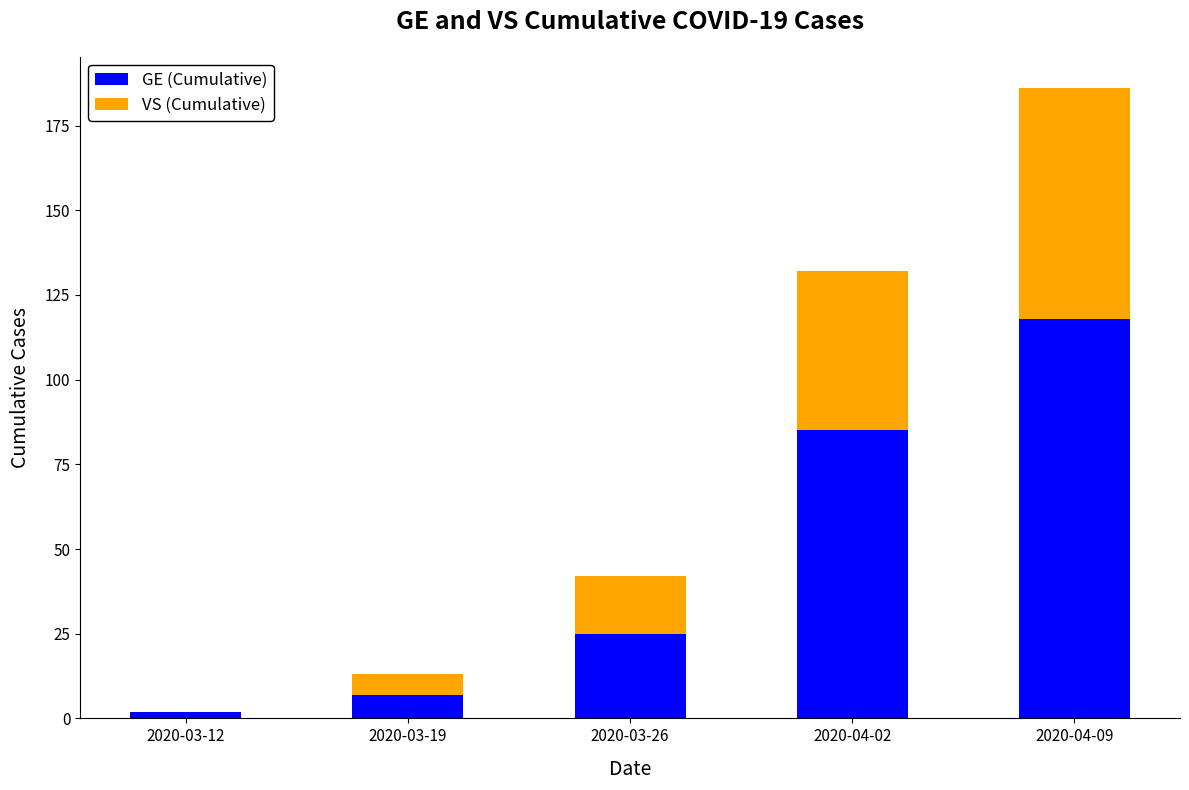

What is the sum of the GE (Cumulative) values at 2020-03-26 and 2020-03-19?

32